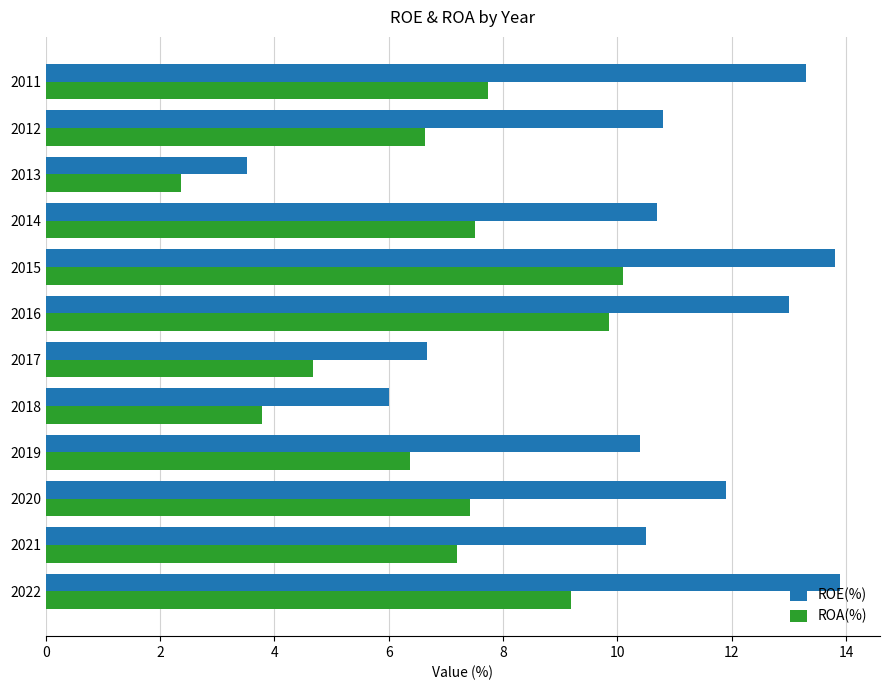

What are all the series names shown in the legend?

ROE(%), ROA(%)